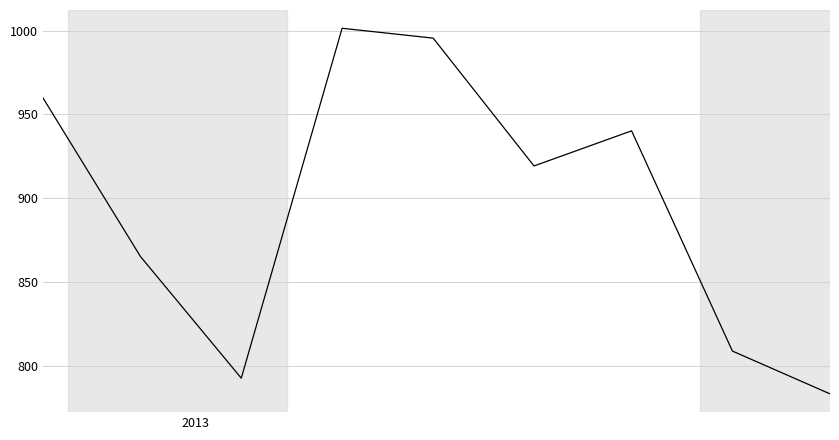

What is the smallest value displayed?

783.5